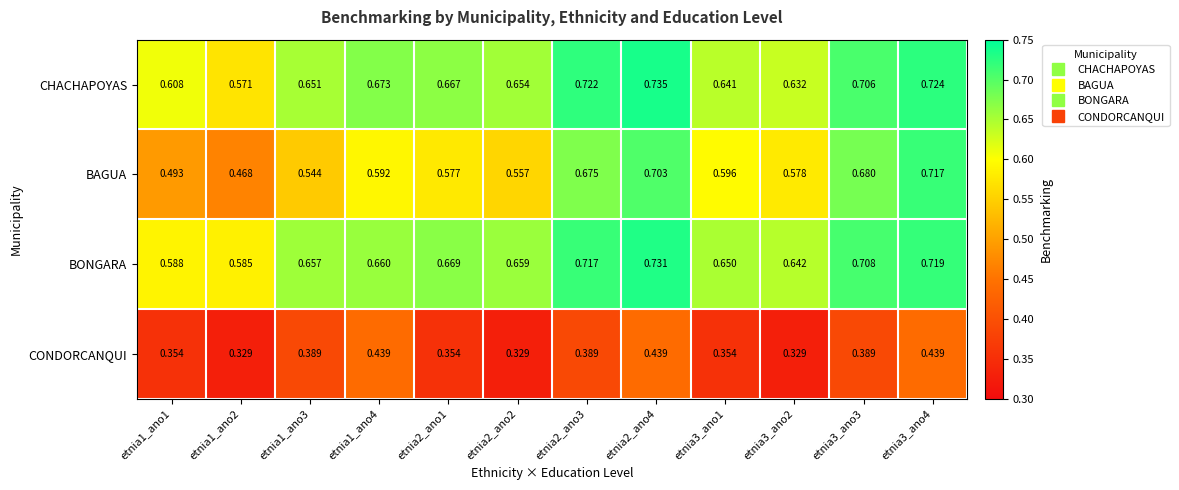

Which series has the largest total across all categories?

BONGARA